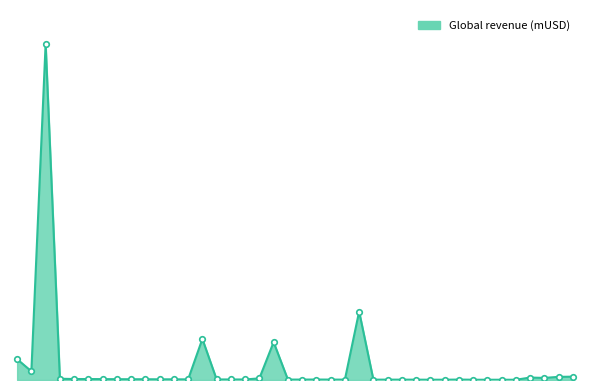

List the labels in order of value, smallest first.

36, 34, 35, 33, 31, 30, 29, 27, 28, 26, 24, 23, 21, 20, 32, 22, 17, 16, 15, 13, 12, 11, 10, 9, 8, 7, 6, 5, 4, 18, 38, 37, 39, 40, 2, 1, 19, 14, 25, 3